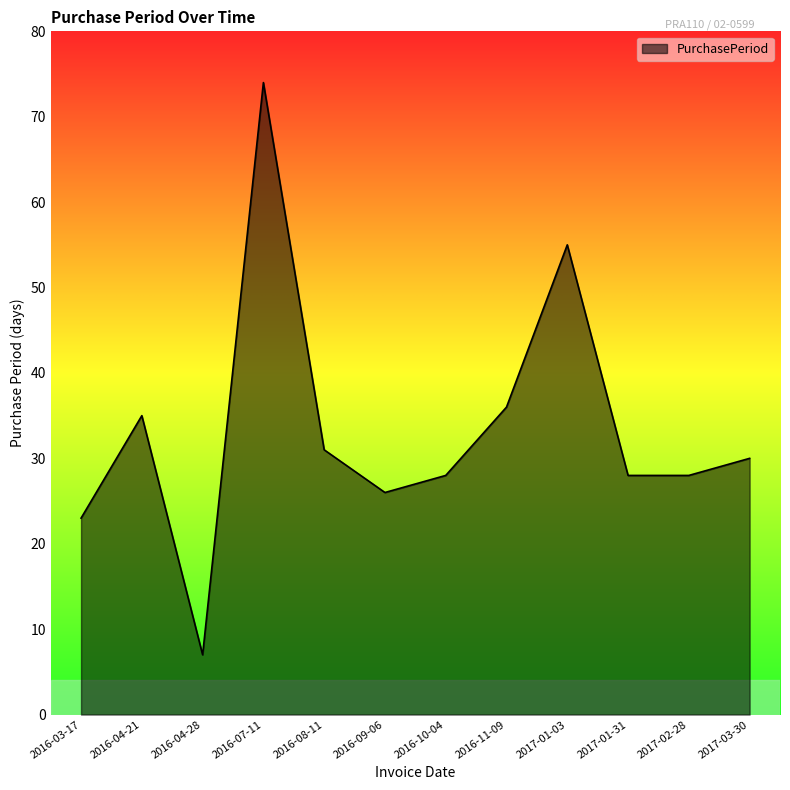

Reading left to right, extract all data points from this chart.

2016-03-17=23	2016-04-21=35	2016-04-28=7	2016-07-11=74	2016-08-11=31	2016-09-06=26	2016-10-04=28	2016-11-09=36	2017-01-03=55	2017-01-31=28	2017-02-28=28	2017-03-30=30